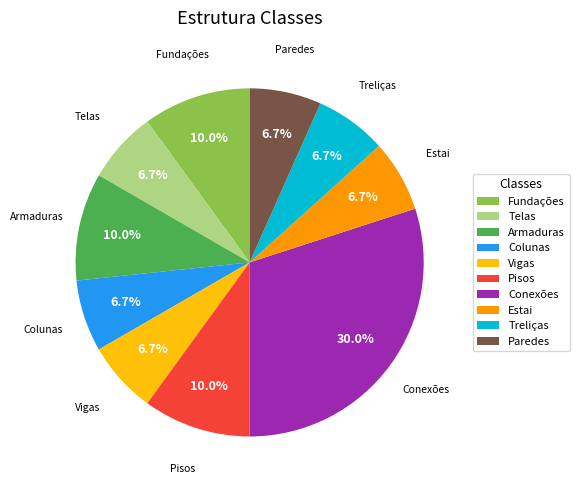

Does Vigas represent more than half of the total?

No